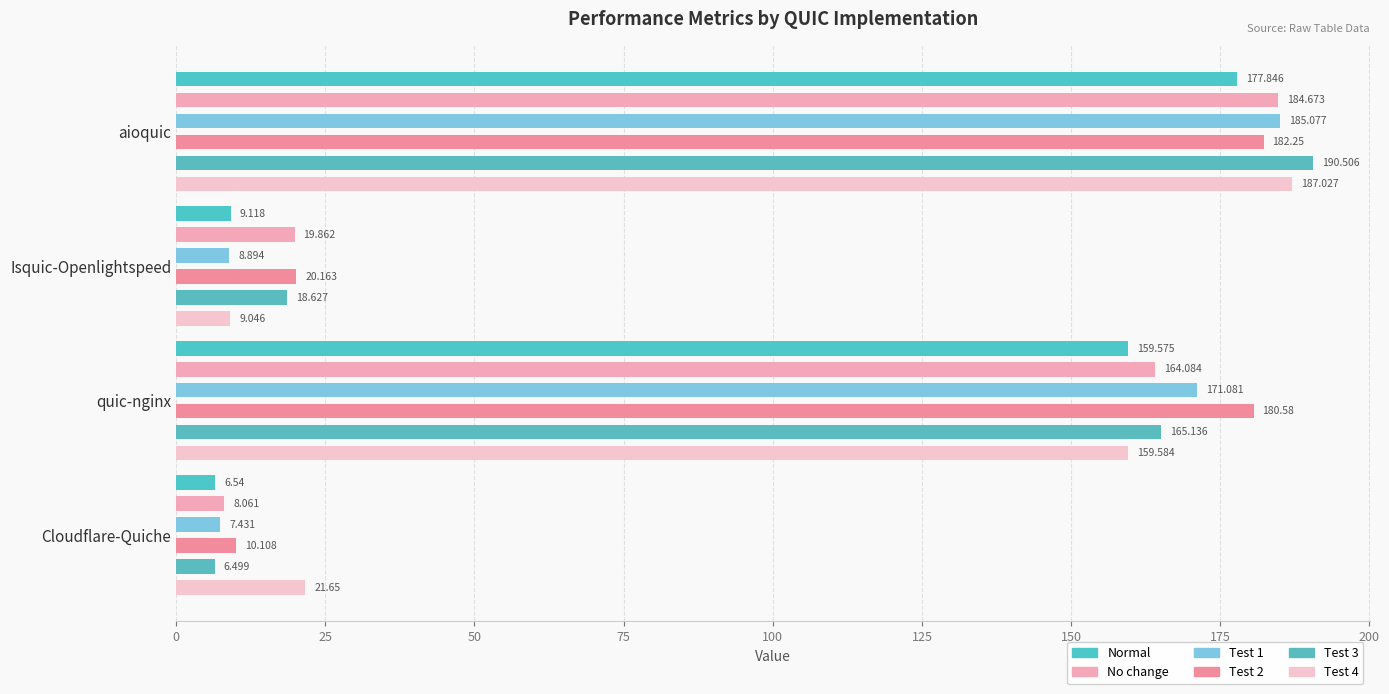

What is the value of the Test 4 bar at the 1st from the left?

187.0